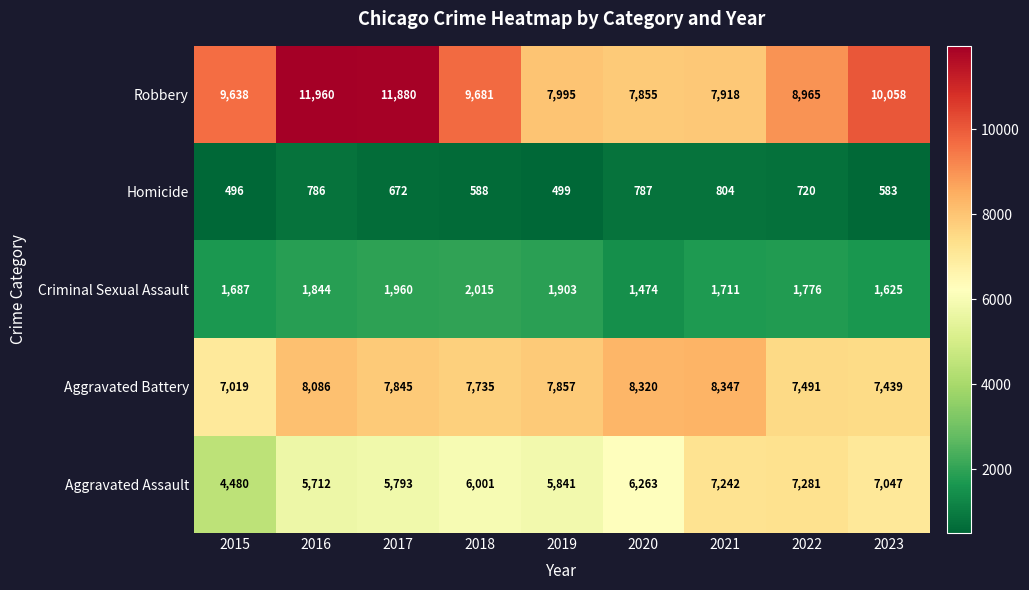

What is the difference between the highest and lowest values at 2015?

9142